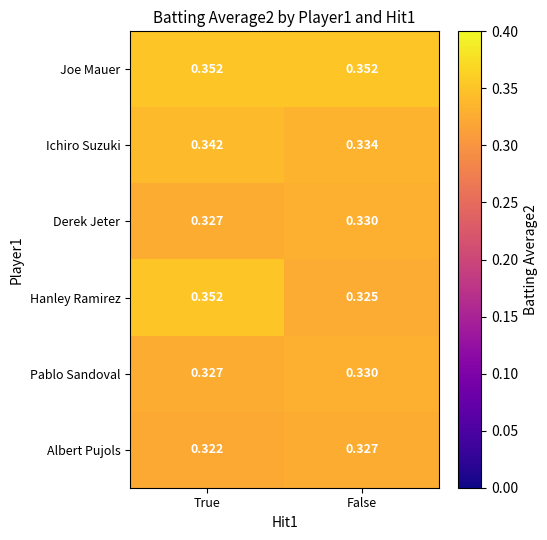

How many categories are shown in the chart?

2